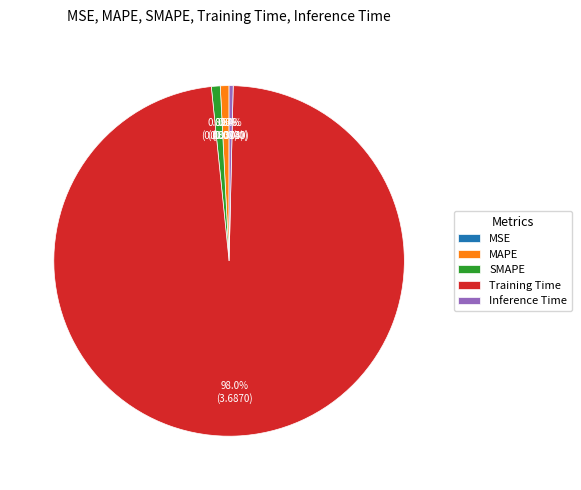

Is Training Time the majority of the pie?

Yes